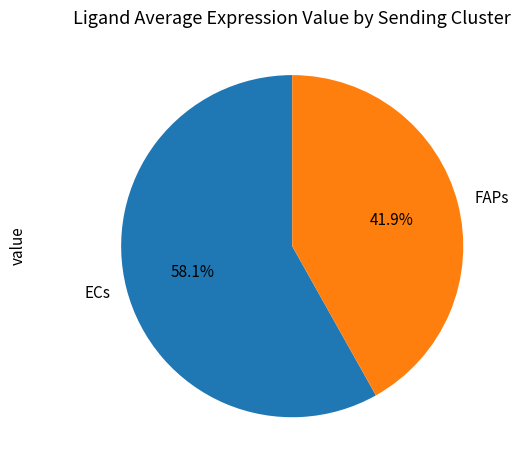

True or false: FAPs accounts for 42% of the total.

True